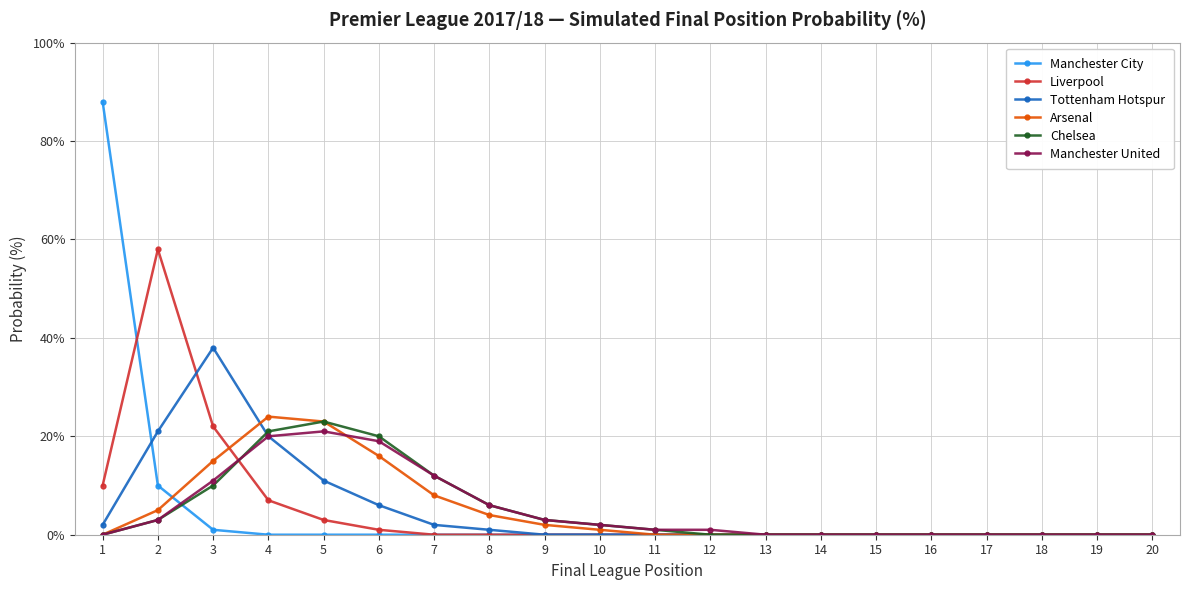

What is the average value of the Liverpool series?

5